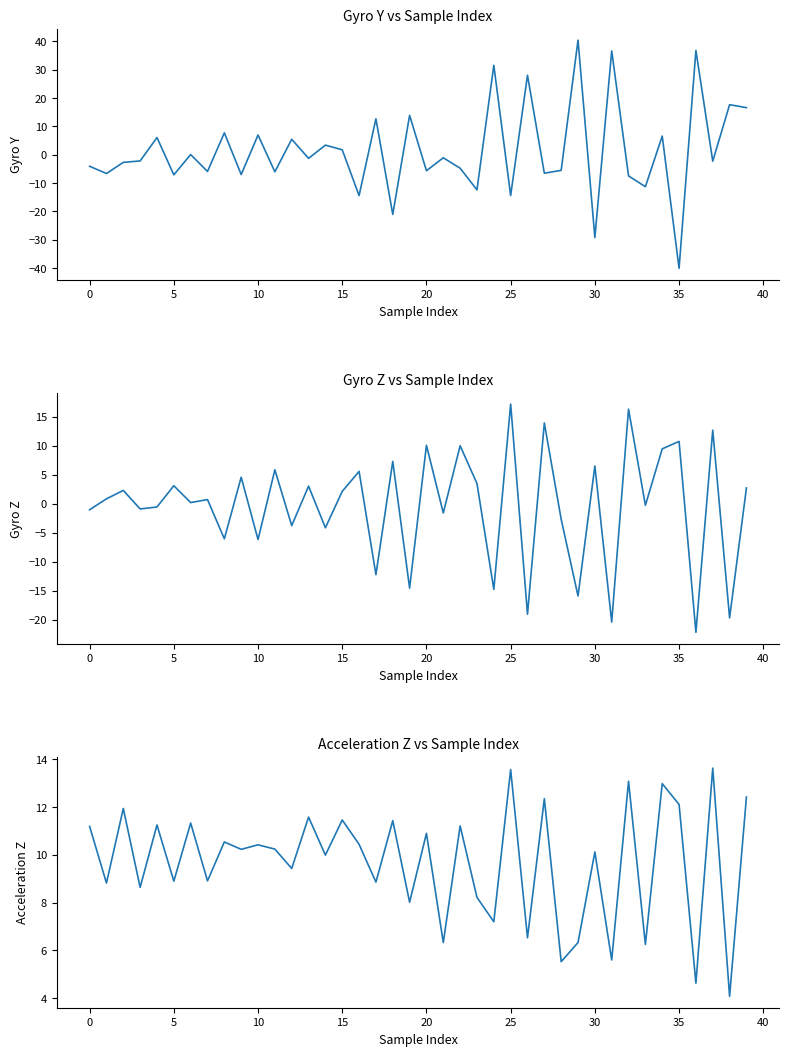

What is the lowest value of the Gyro Y series?

-40.1